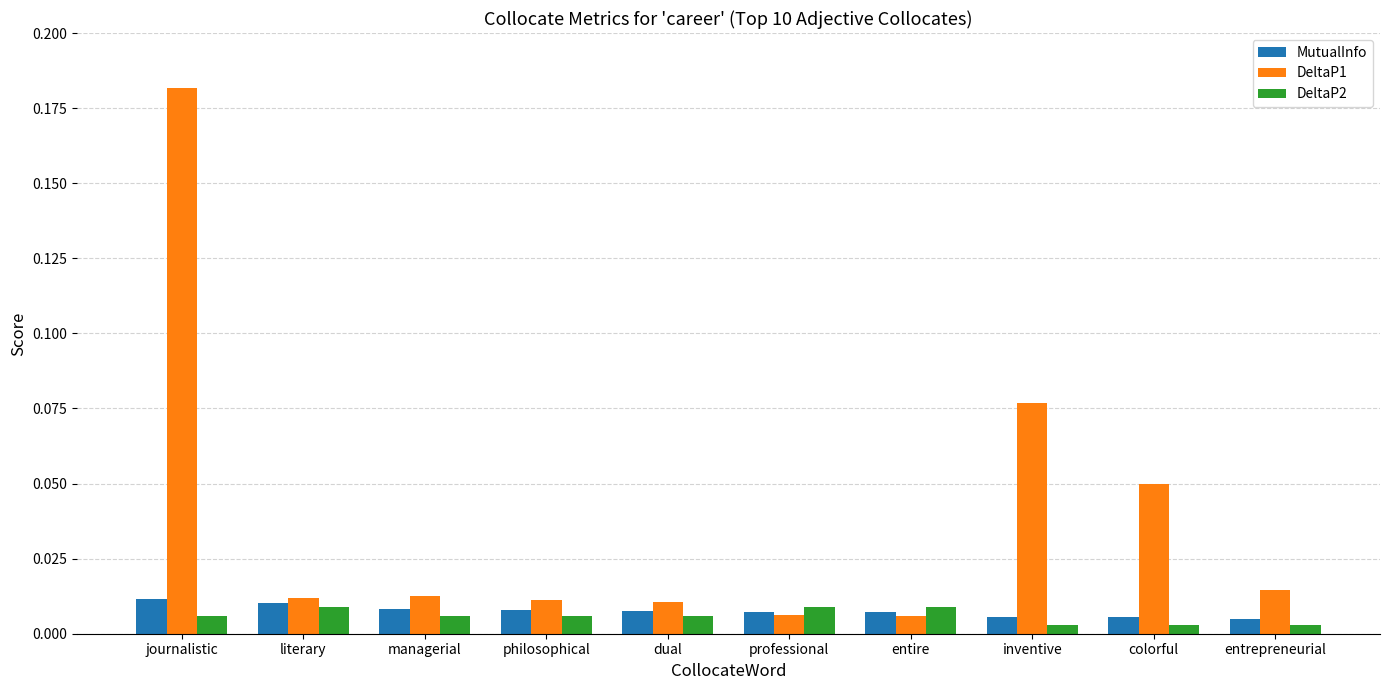

What is the label of the 10th bar from the left?

entrepreneurial